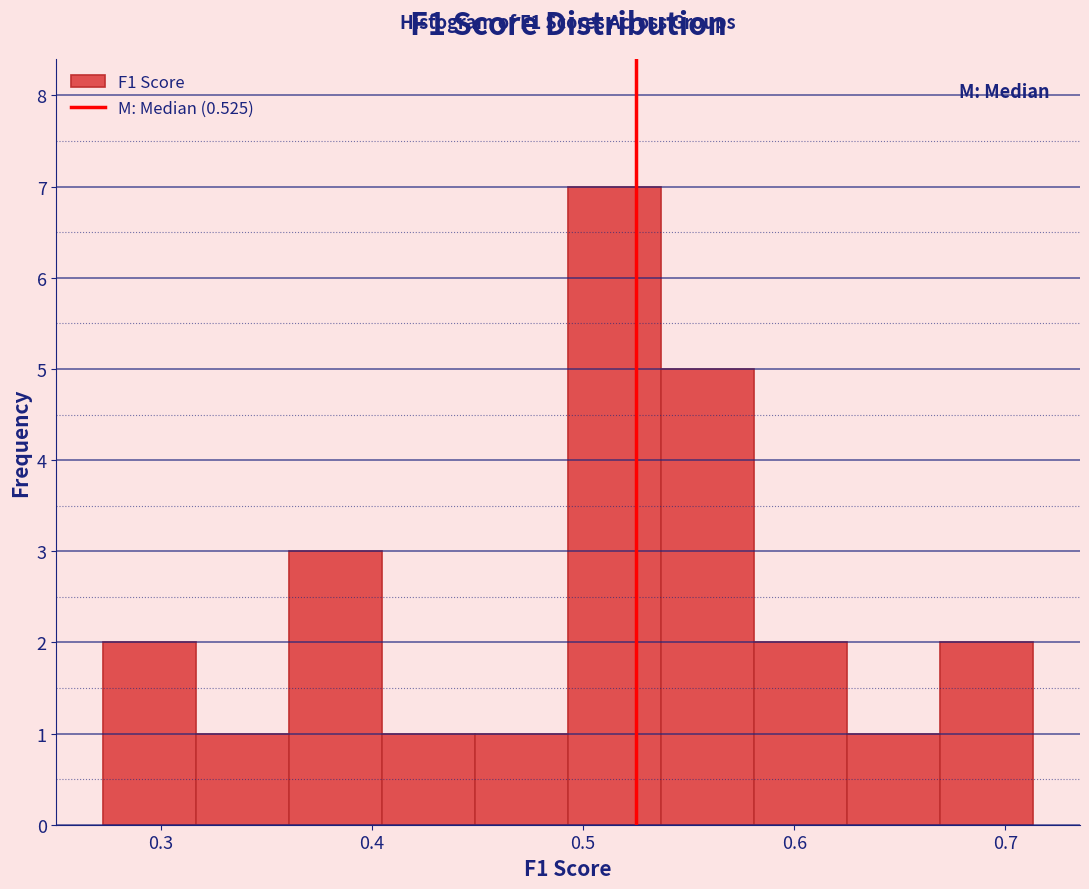

Over which range of the x-axis is the bar tallest?

0.49 to 0.54